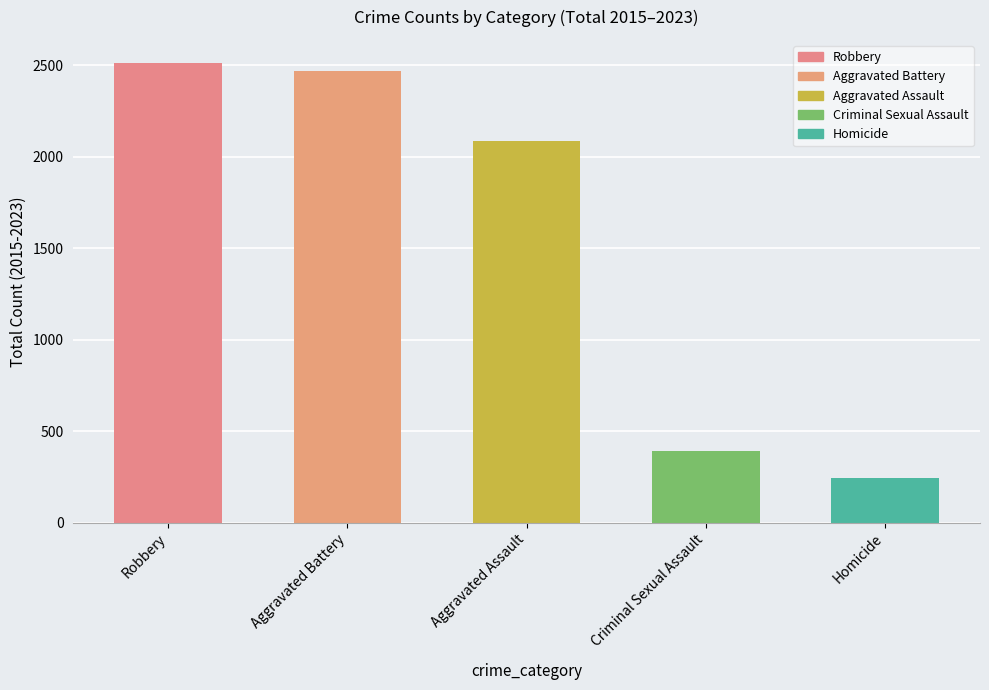

What is the ratio of the value at Homicide to the value at Aggravated Battery?

0.1